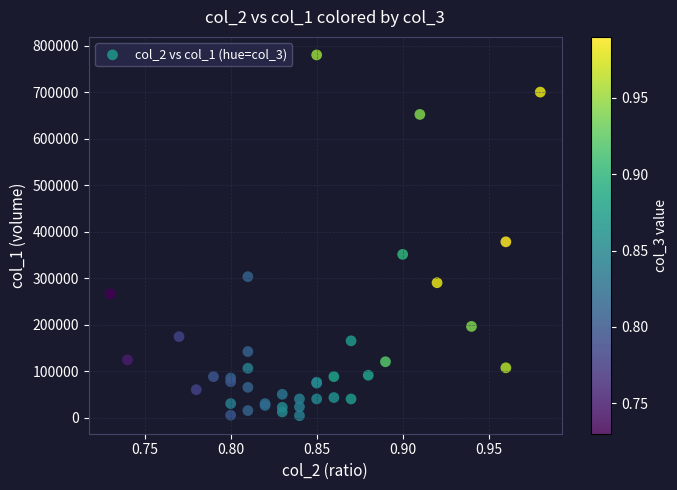

What Y value in the scatter plot is closest to 392000?

378000